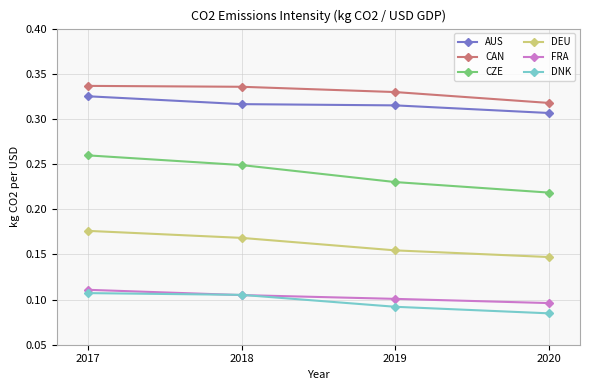

True or false: FRA and CZE cross at least once.

False